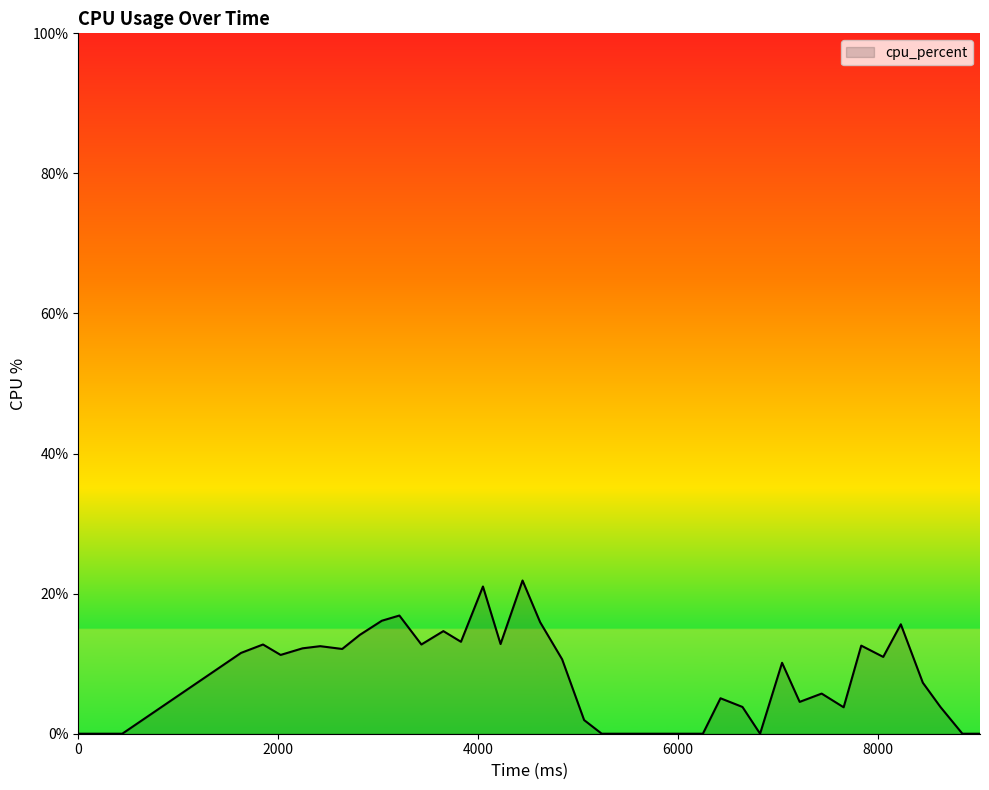

What is the difference between the maximum and minimum values?

21.9